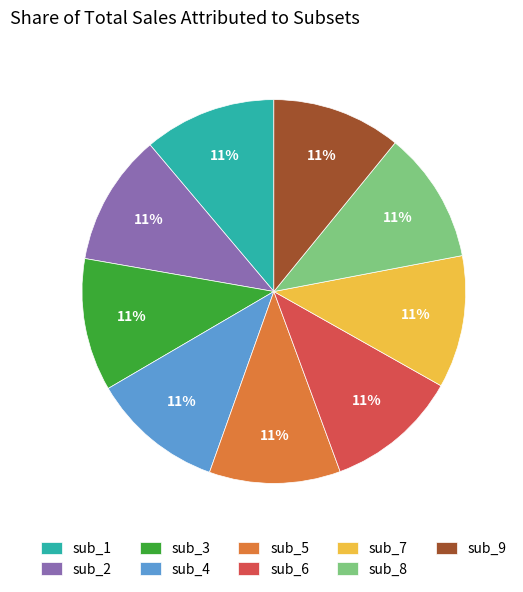

Is there a majority slice in this chart?

No